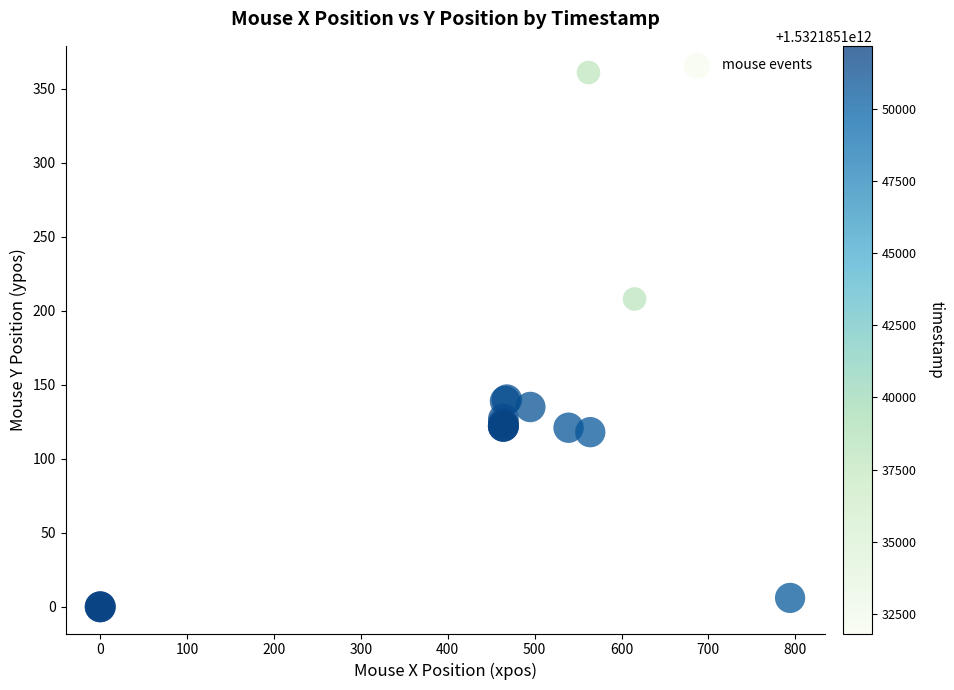

What Y value in the scatter plot is closest to 180?

208